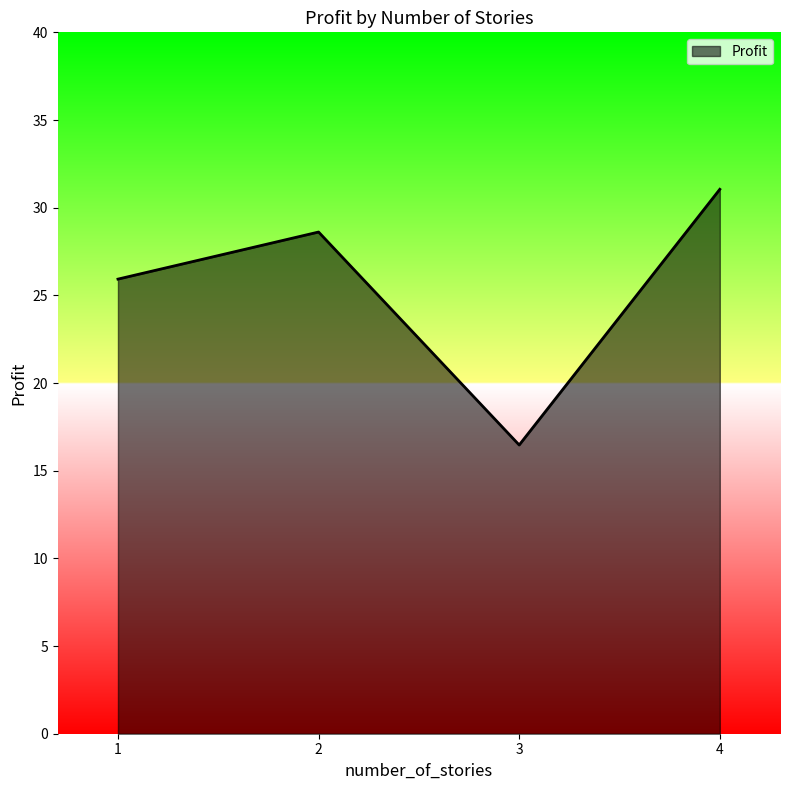

Is it true that the value at 3 is 16.5?

True